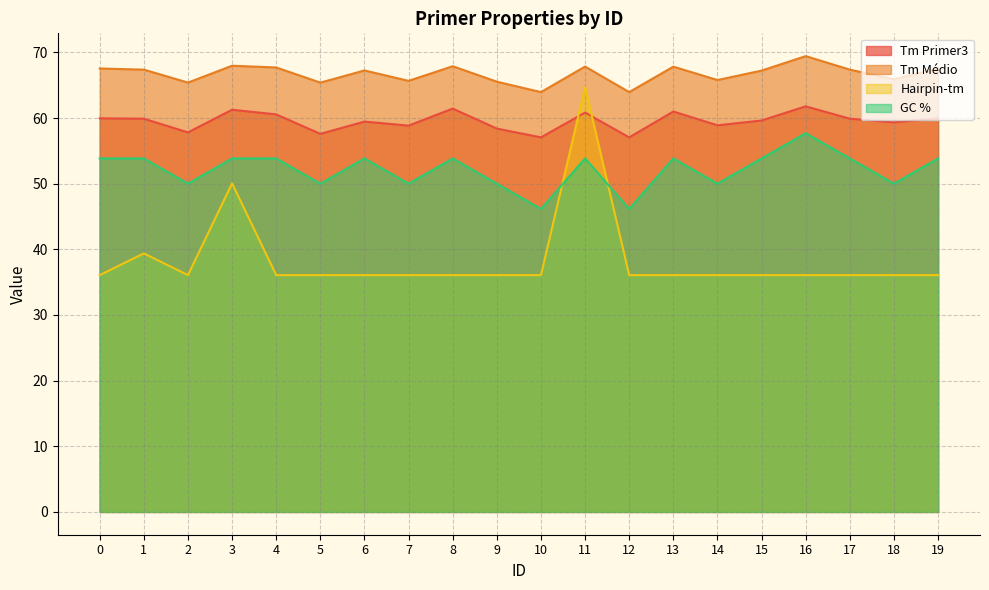

True or false: Tm Médio has more than 0 interior local peaks.

True